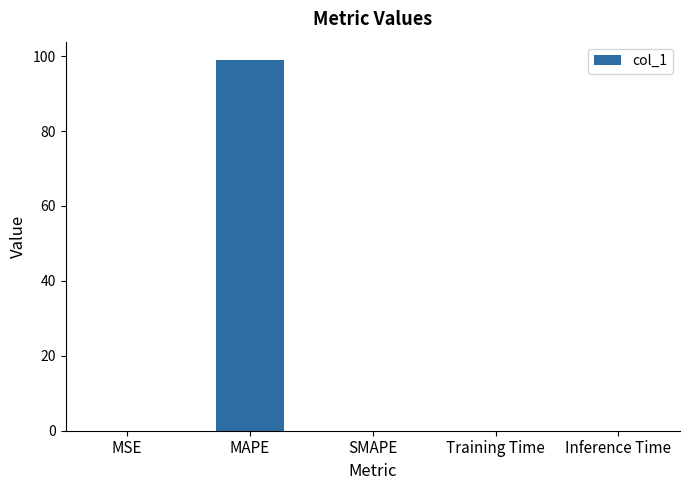

What is the maximum value shown in the chart?

98.9